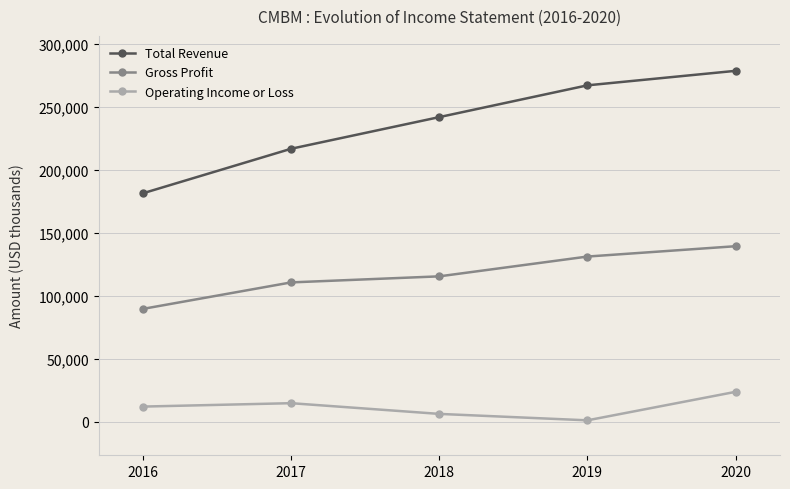

True or false: Gross Profit and Operating Income or Loss cross at least once.

False